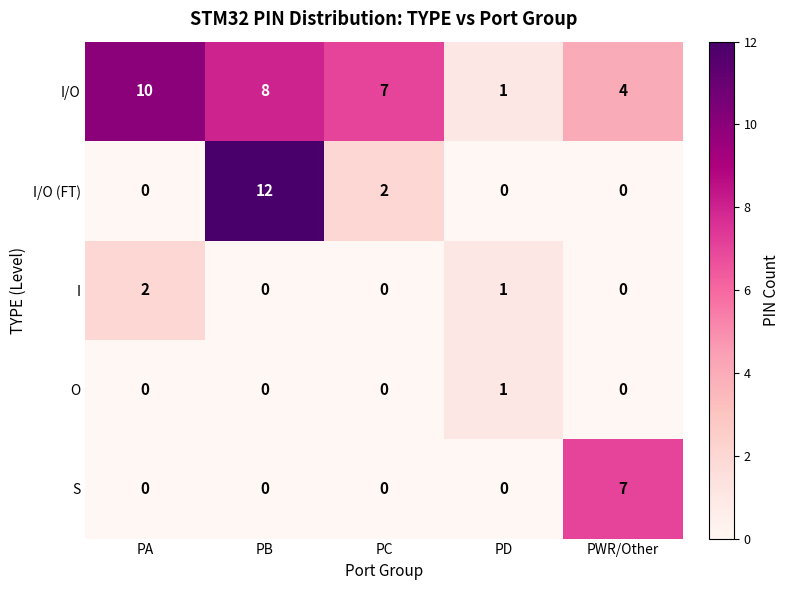

What is the total value across all series at PWR/Other?

11